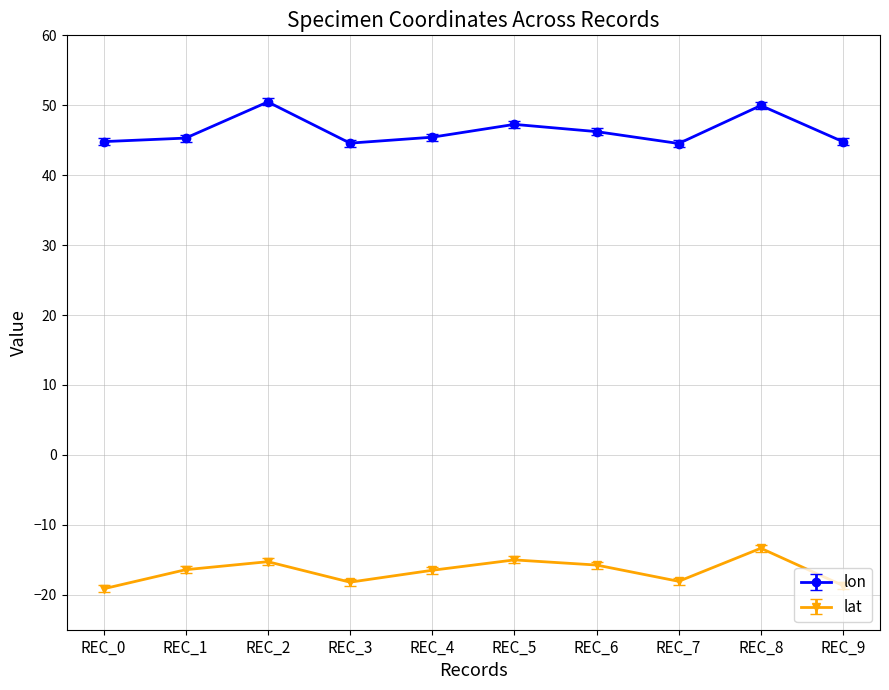

At which category is the sum across all series the highest?

REC_8